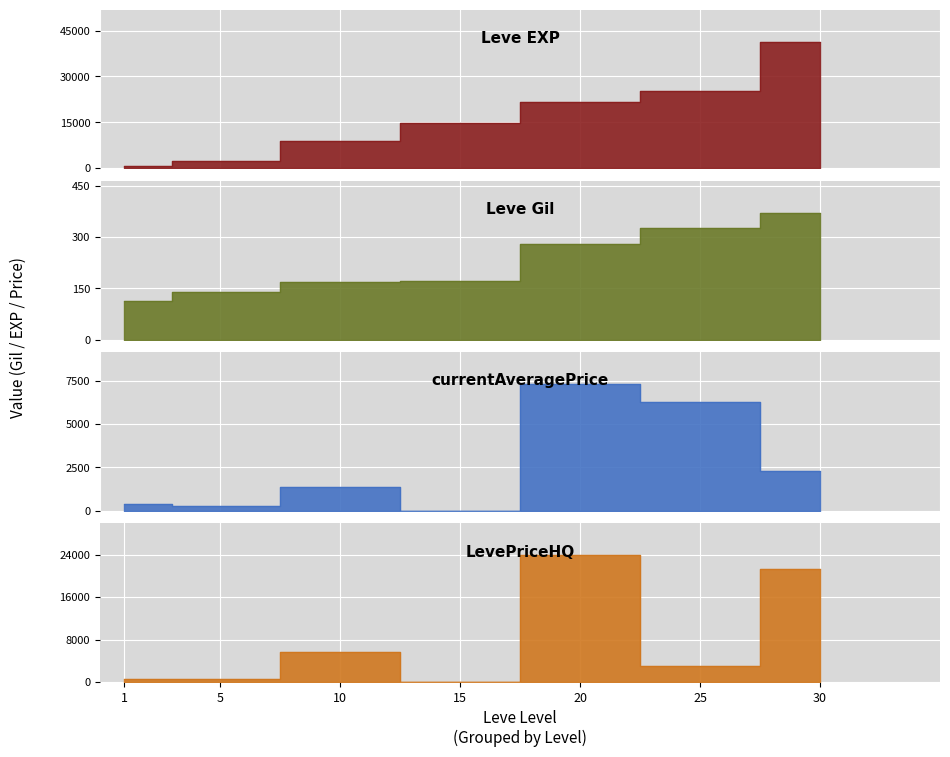

What is the total value across all series at Leve Level 30?

65446.1